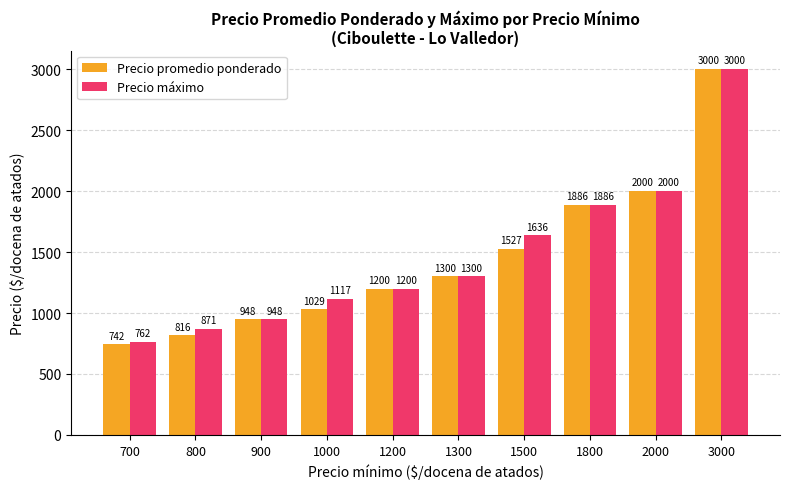

How many values in the Precio máximo series are below 1300?

5